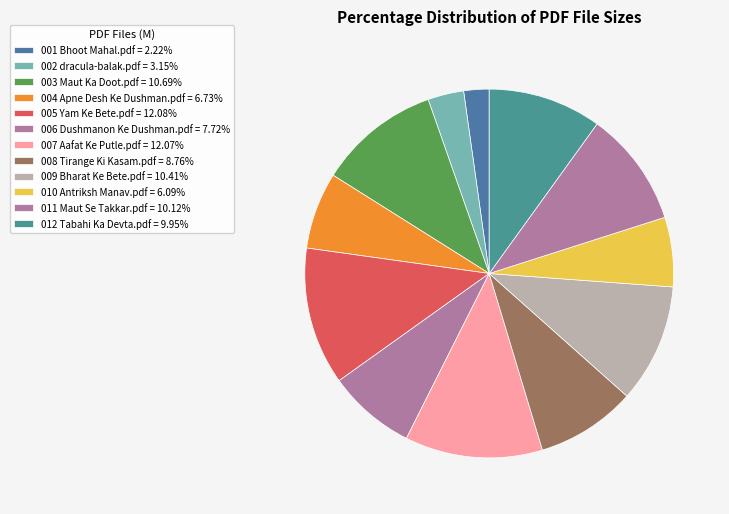

How many segments does this pie chart have?

12